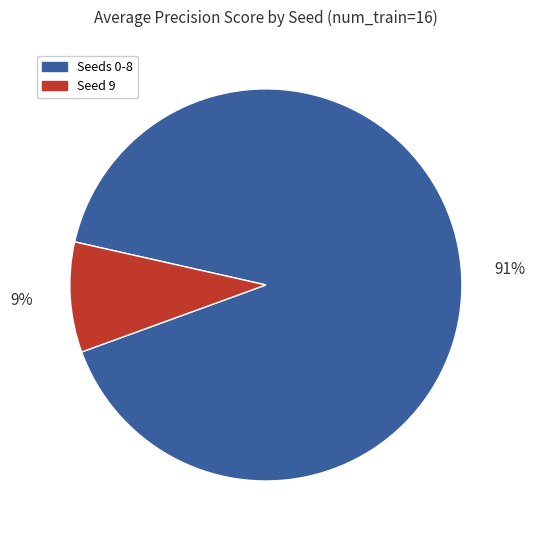

Between Seed 9 and Seeds 0-8, which is larger?

Seeds 0-8